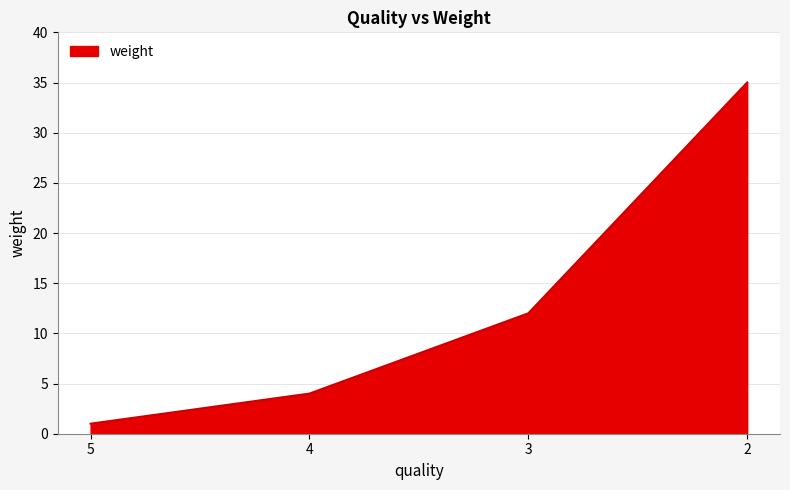

The chart shows a value of 11 at 2. True or false?

False